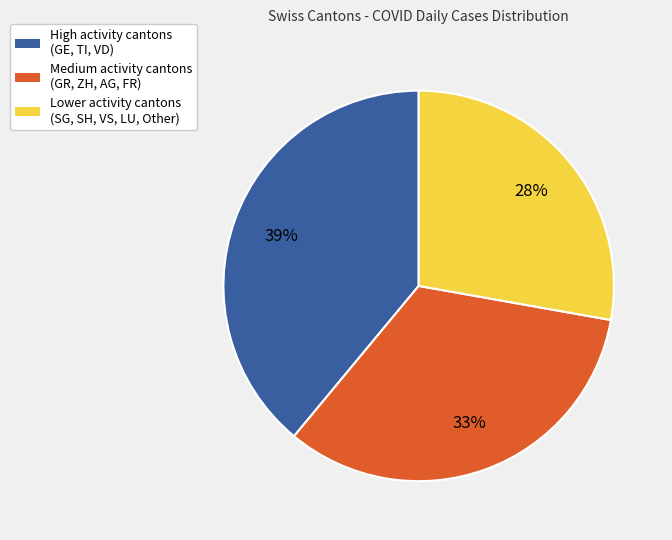

Rank the categories by value from lowest to highest.

Lower activity cantons (SG, SH, VS, LU, Other), Medium activity cantons (GR, ZH, AG, FR), High activity cantons (GE, TI, VD)